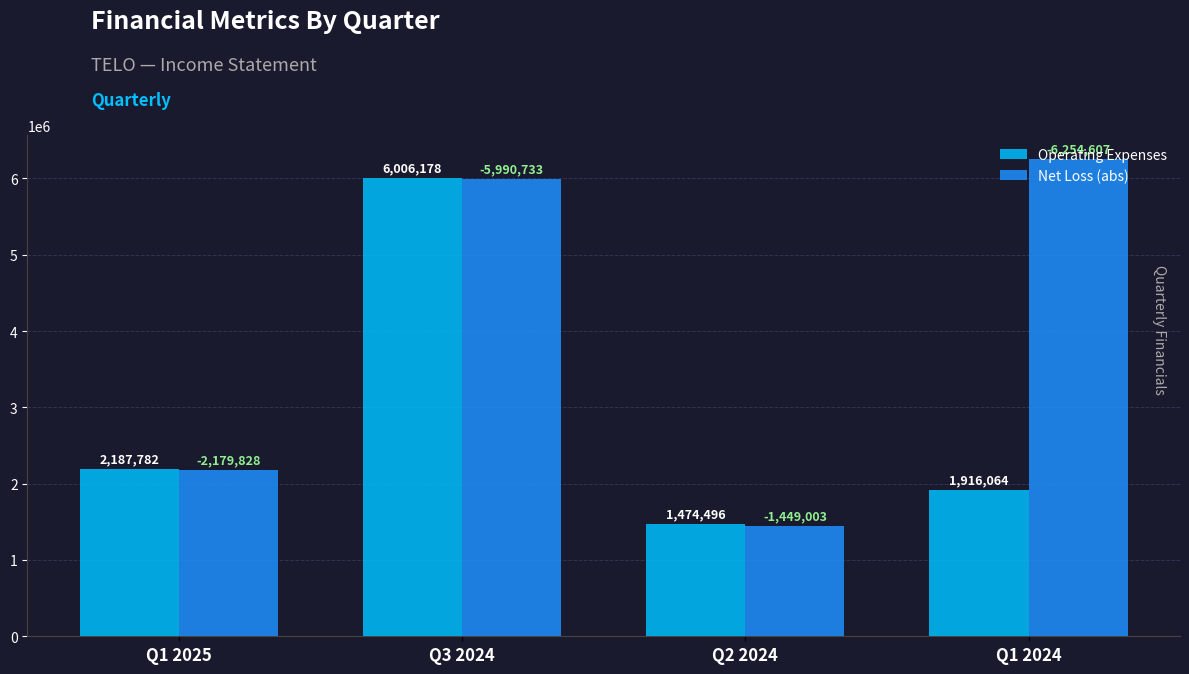

Reading right to left, list all the values displayed in this chart.

Operating Expenses: 1916064	1474496	6006178	2187782
Net Loss (abs): 6254607	1449003	5990733	2179828